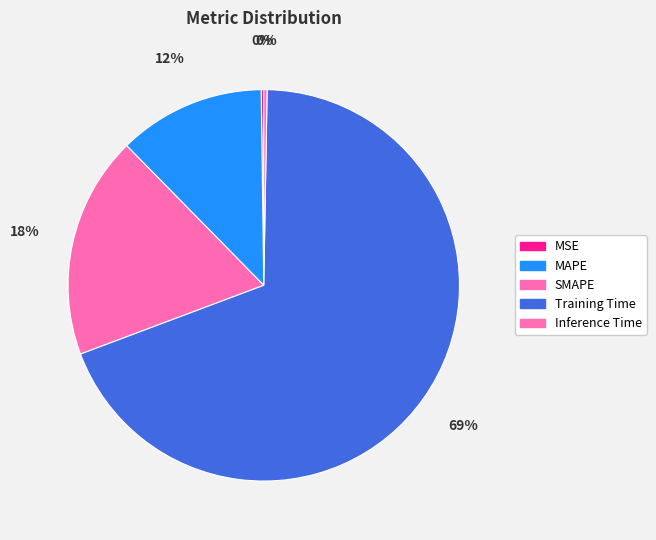

What is the change in value from SMAPE to Inference Time?

-1.0